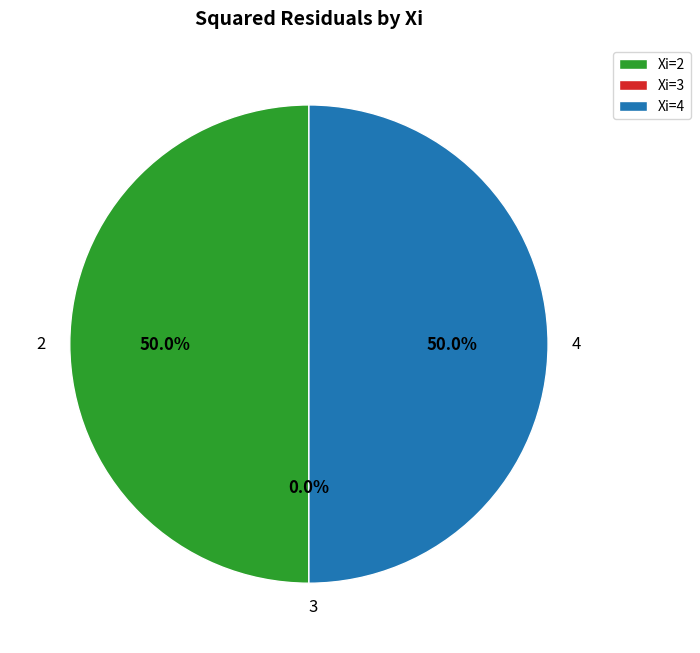

Is 2 the majority of the pie?

No